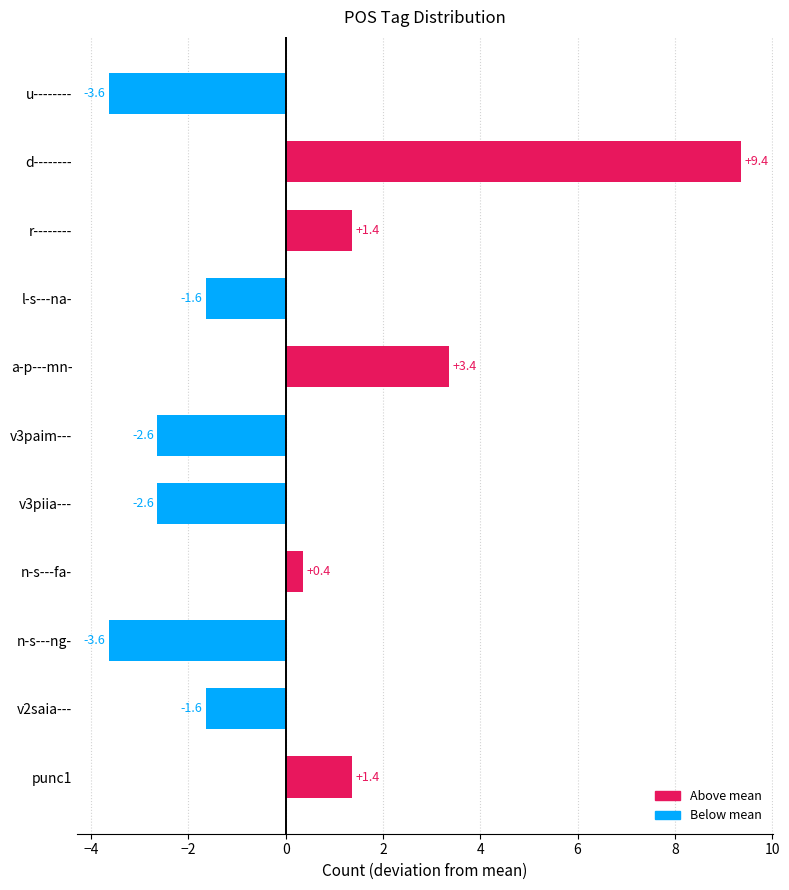

Count the number of data series in this chart.

1